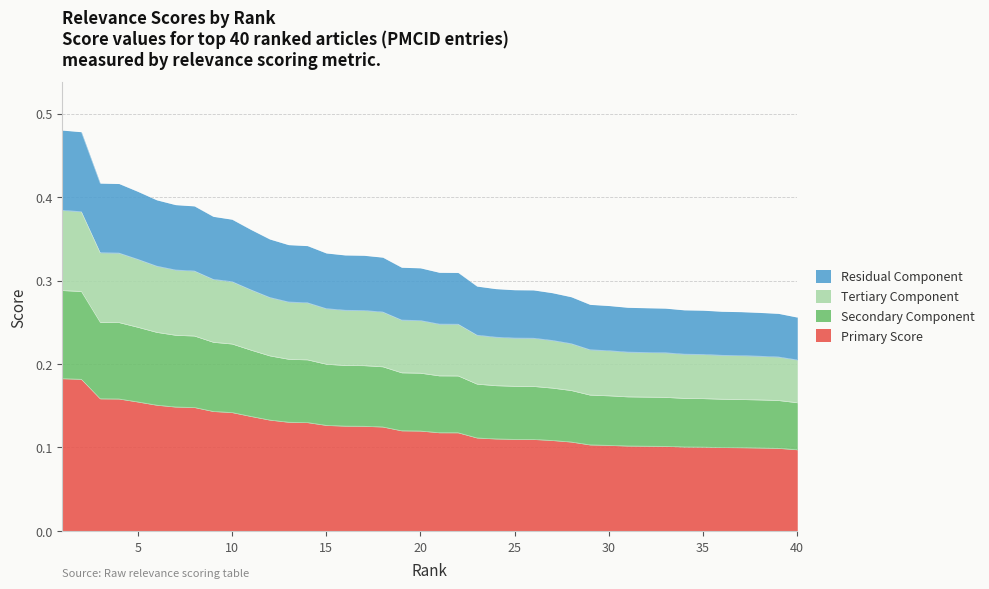

What is the value of the 20th point from the left?

0.1